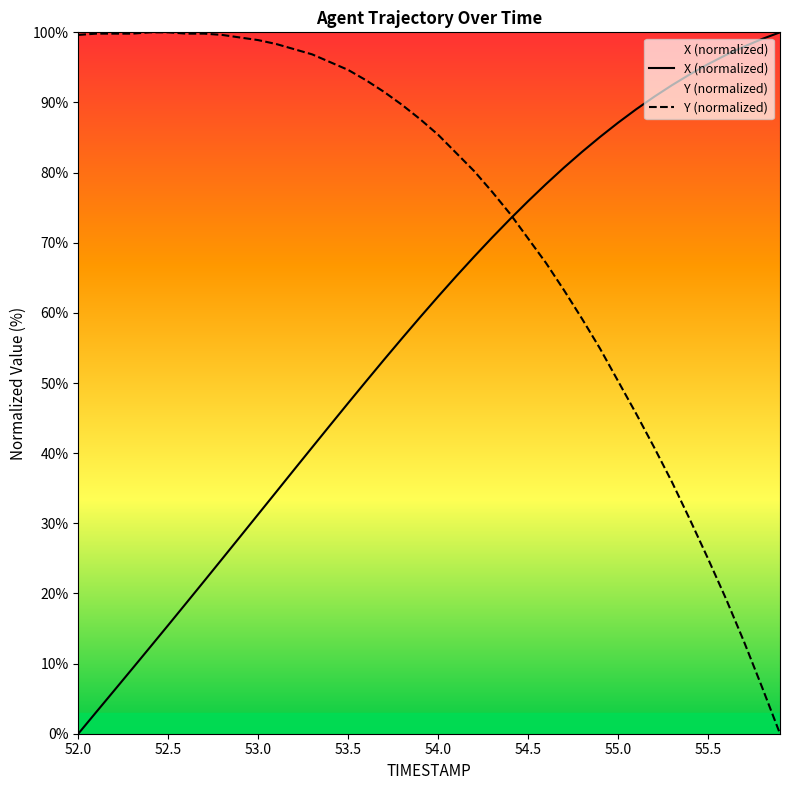

Is this an area chart (filled region under the line)?

No